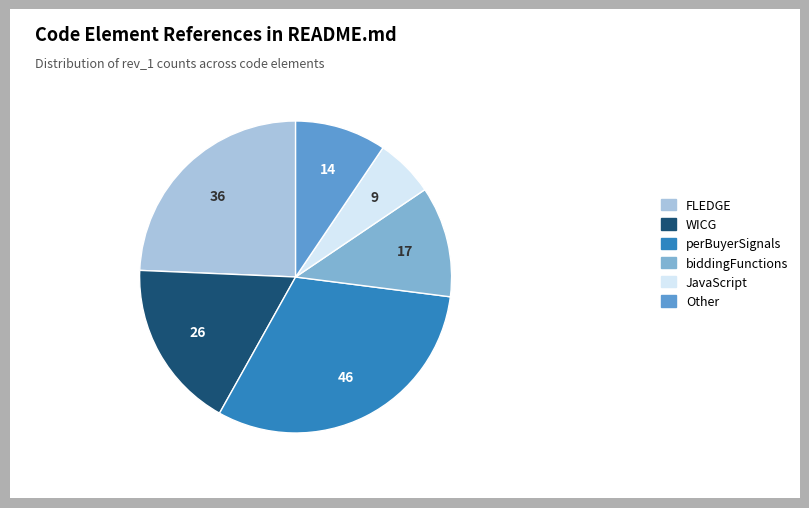

Does FLEDGE represent more than half of the total?

No